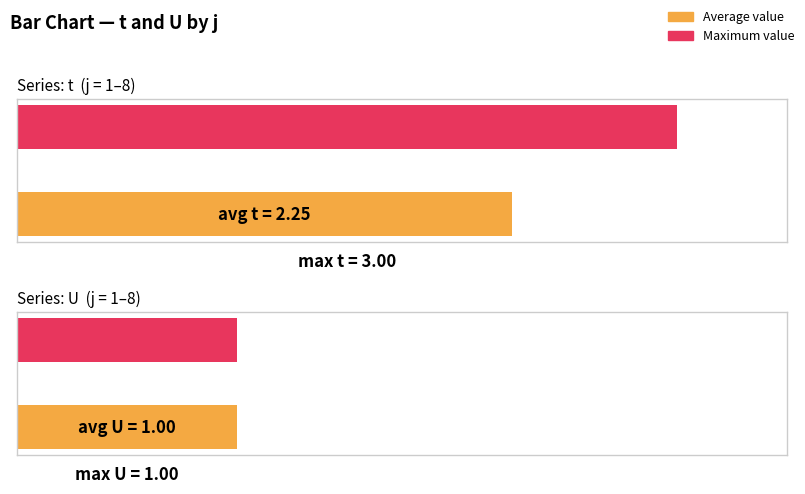

Is the value of U at 6 greater than the value of t at 1?

No